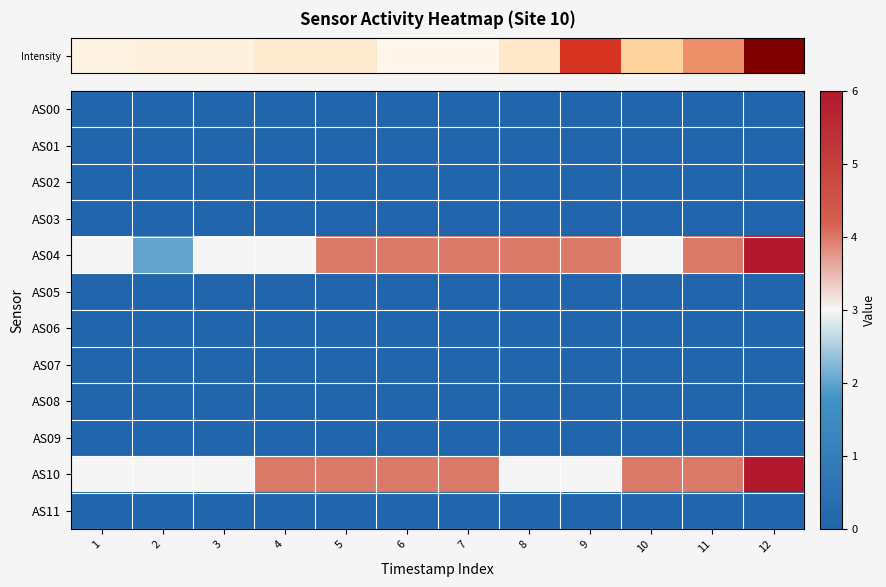

Which category has the lowest value across all series?

1